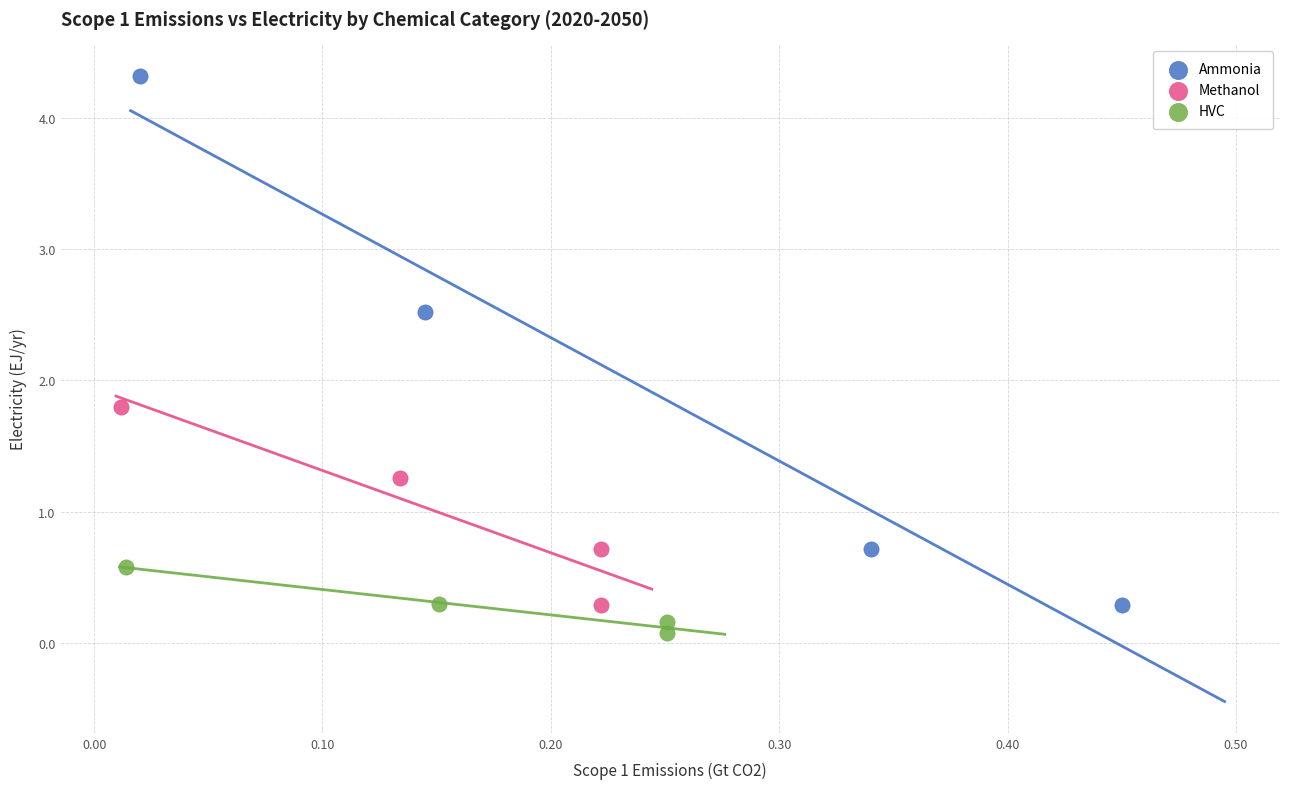

What are all the series names shown in the legend?

Ammonia, Methanol, HVC